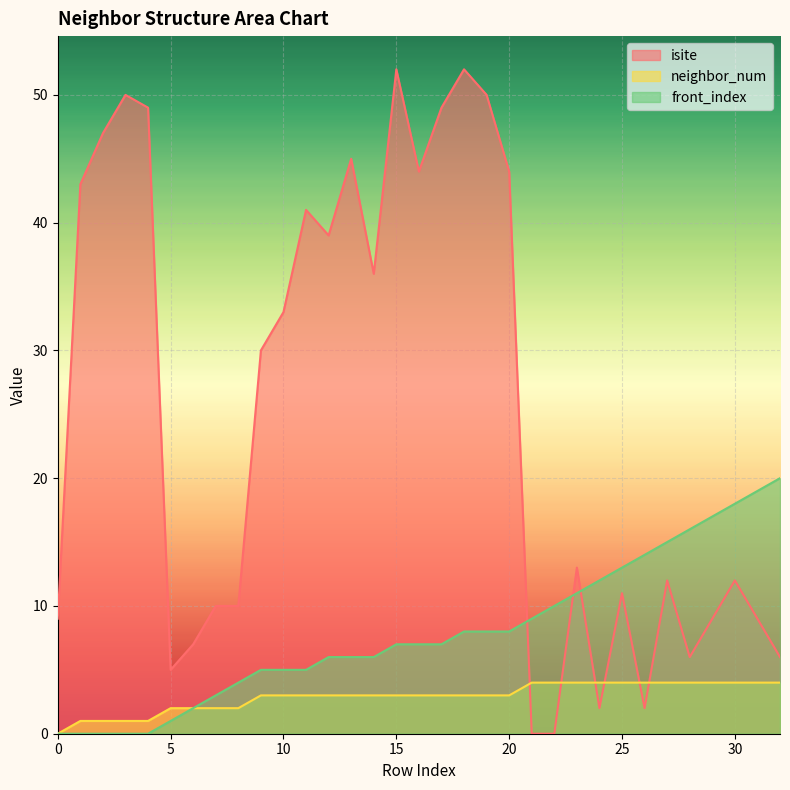

What is the average value of the isite series?

25